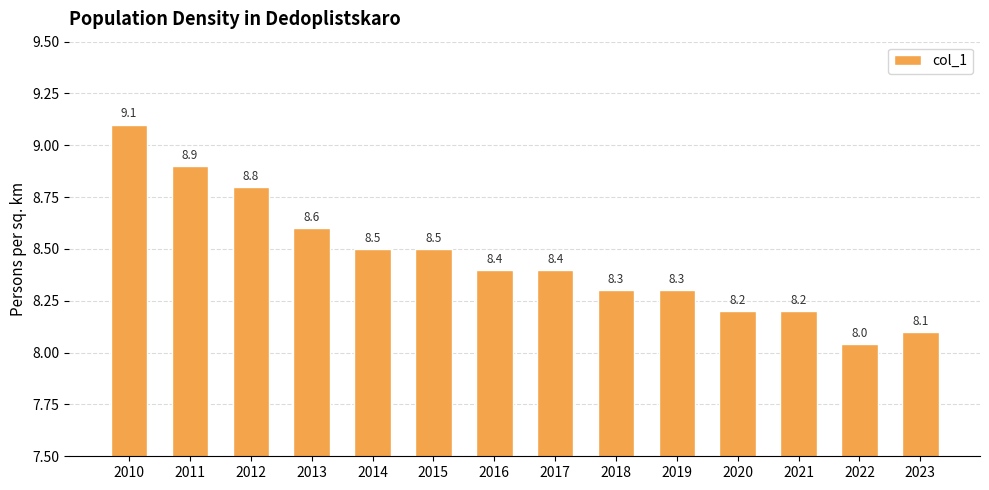

What is the difference between the maximum and minimum values?

1.1